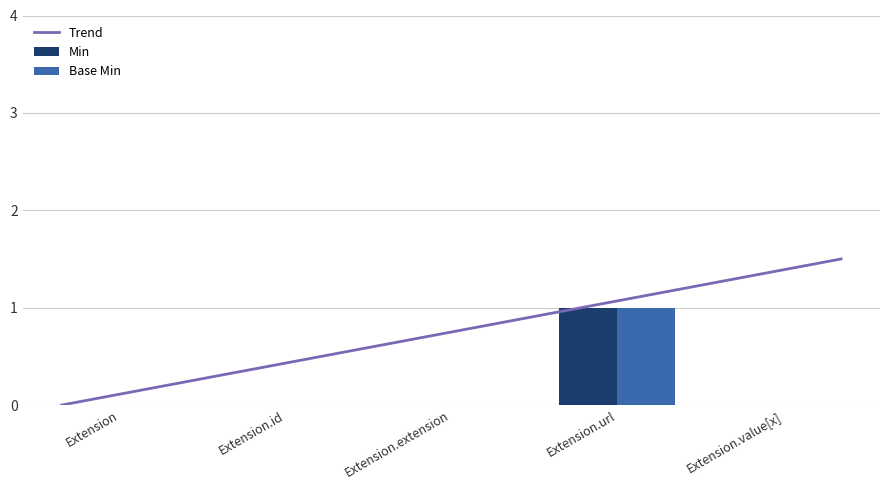

True or false: Min has a value of 1 at Extension.value[x].

False